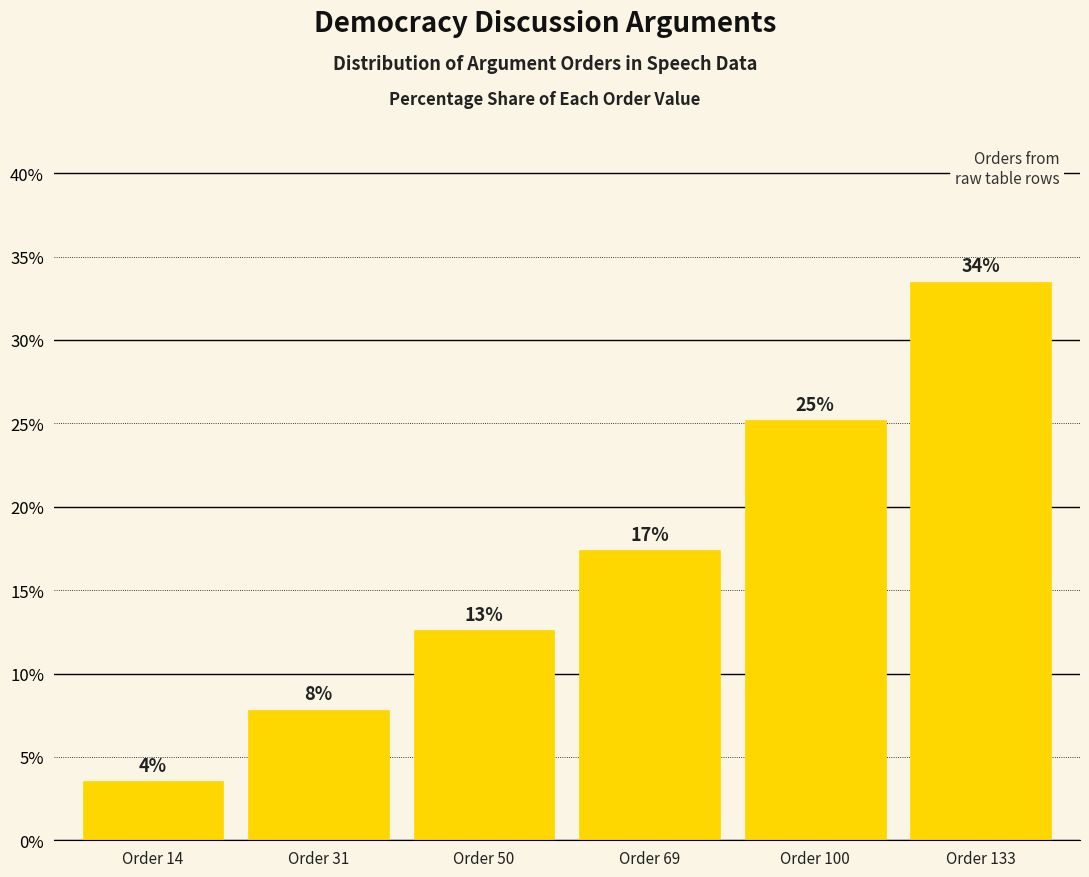

The chart shows a value of 40.9 at Order 100. True or false?

False